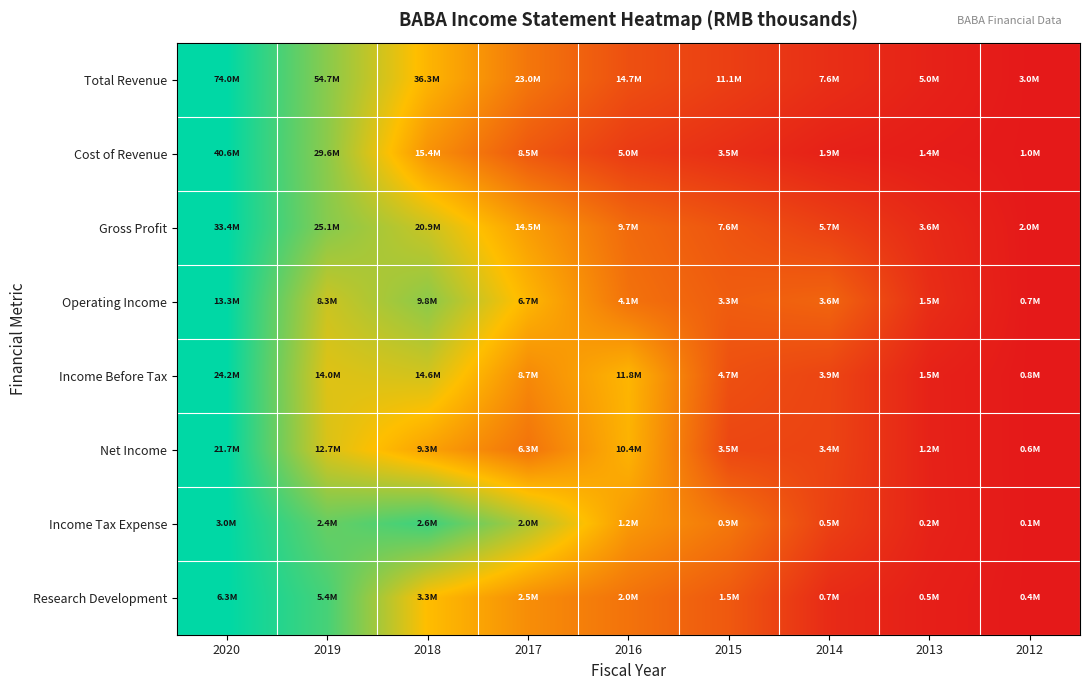

Reading right to left, list all the values displayed in this chart.

Total Revenue: 2012=0.0	2013=0.0	2014=0.1	2015=0.1	2016=0.2	2017=0.3	2018=0.5	2019=0.7	2020=1.0
Cost of Revenue: 2012=0.0	2013=0.0	2014=0.0	2015=0.1	2016=0.1	2017=0.2	2018=0.4	2019=0.7	2020=1.0
Gross Profit: 2012=0.0	2013=0.0	2014=0.1	2015=0.2	2016=0.2	2017=0.4	2018=0.6	2019=0.7	2020=1.0
Operating Income: 2012=0.0	2013=0.1	2014=0.2	2015=0.2	2016=0.3	2017=0.5	2018=0.7	2019=0.6	2020=1.0
Income Before Tax: 2012=0.0	2013=0.0	2014=0.1	2015=0.2	2016=0.5	2017=0.3	2018=0.6	2019=0.6	2020=1.0
Net Income: 2012=0.0	2013=0.0	2014=0.1	2015=0.1	2016=0.5	2017=0.3	2018=0.4	2019=0.6	2020=1.0
Income Tax Expense: 2012=0.0	2013=0.0	2014=0.1	2015=0.3	2016=0.4	2017=0.7	2018=0.9	2019=0.8	2020=1.0
Research Development: 2012=0.0	2013=0.0	2014=0.1	2015=0.2	2016=0.3	2017=0.4	2018=0.5	2019=0.9	2020=1.0